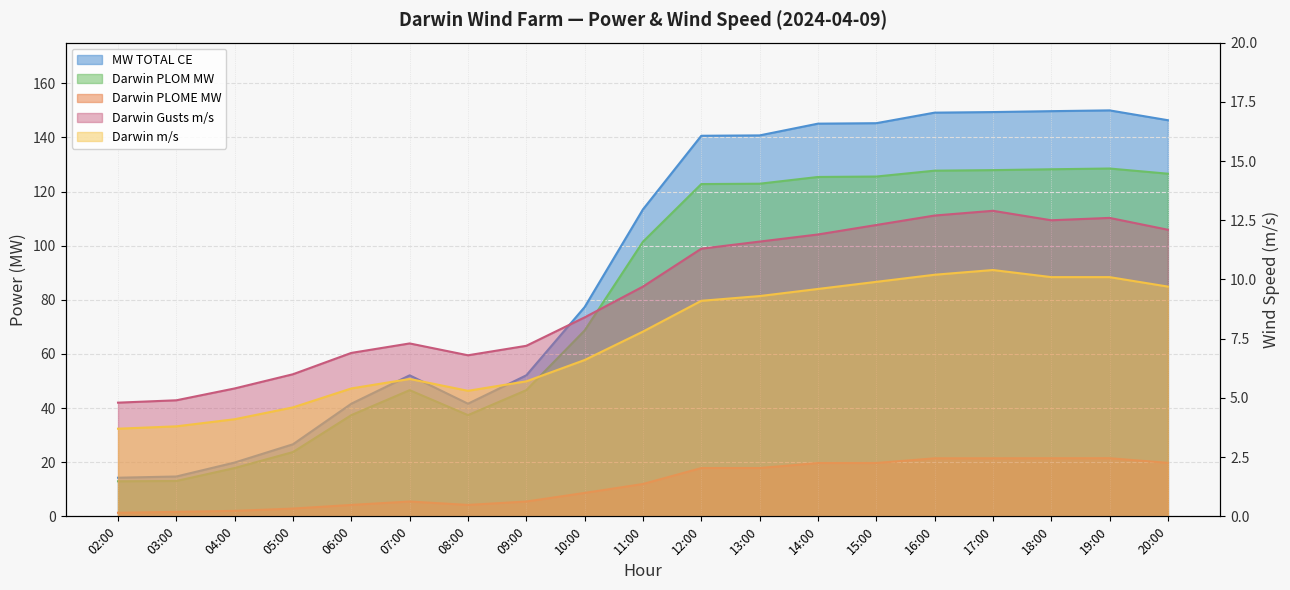

True or false: MW TOTAL CE has a value of 150.0 at 19:00.

True